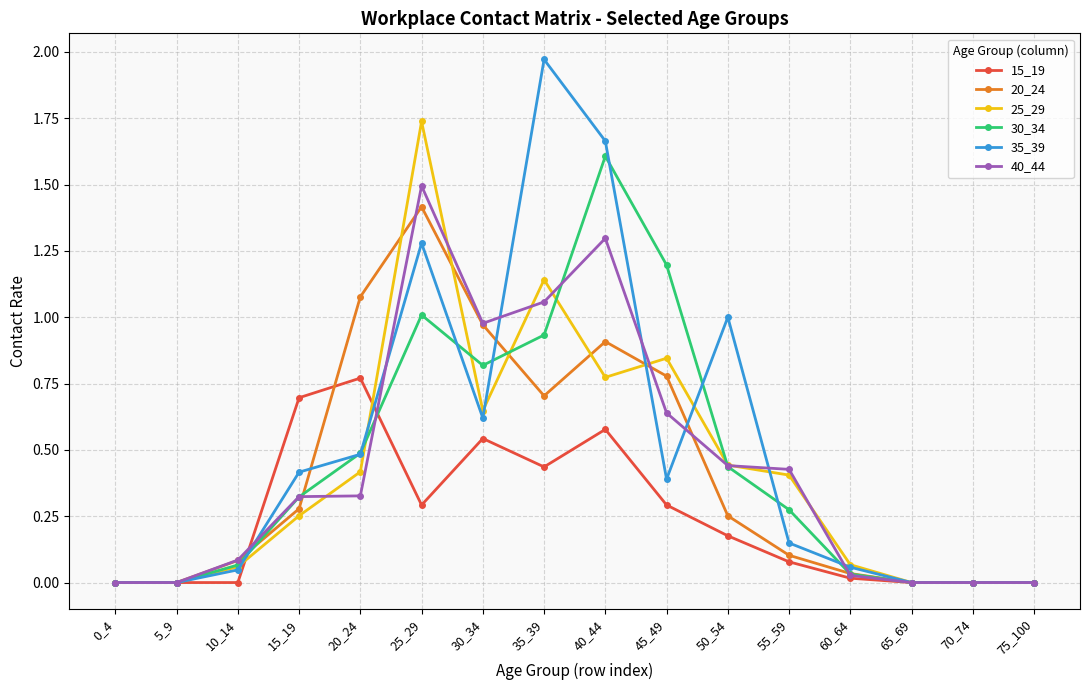

At which label does 35_39 reach its peak?

35_39